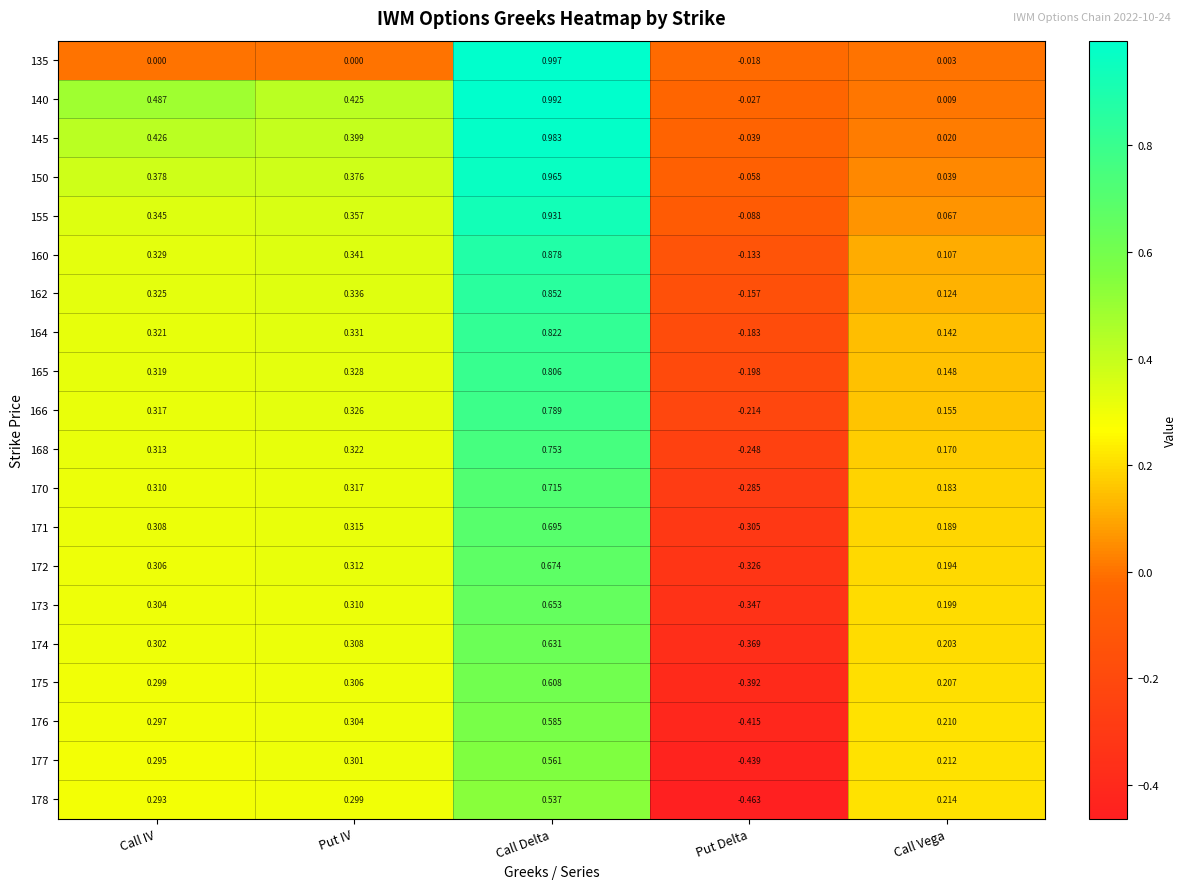

Where does the 173 series first go above 0?

Call IV